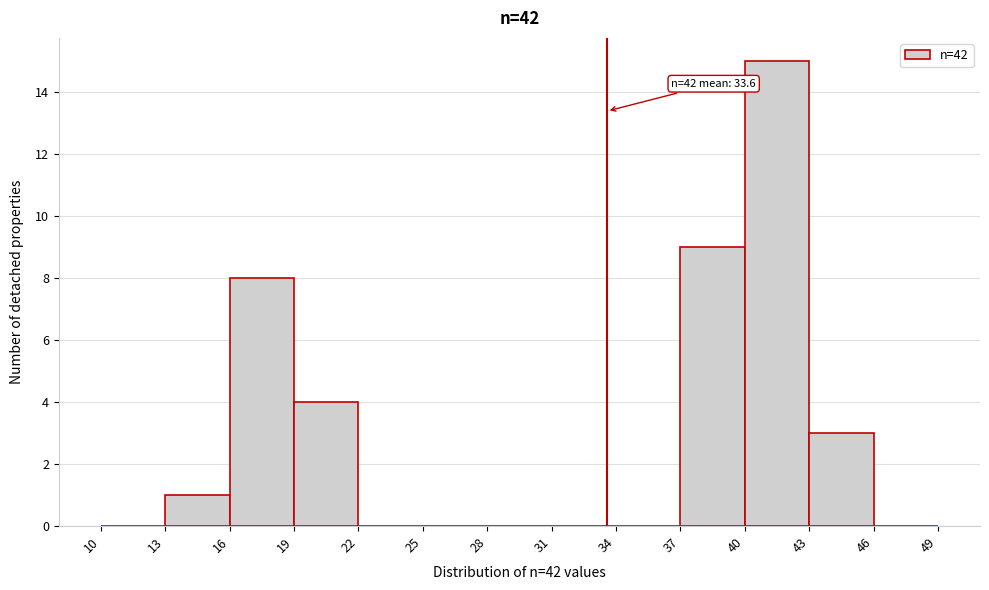

Over which range of the x-axis is the bar tallest?

40 to 43